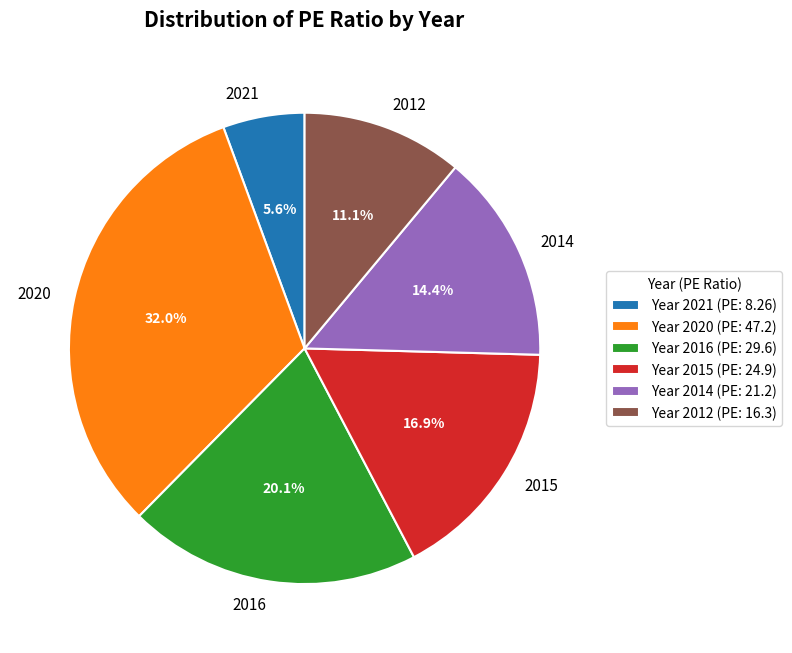

Is there any slice that represents more than half of the pie?

No